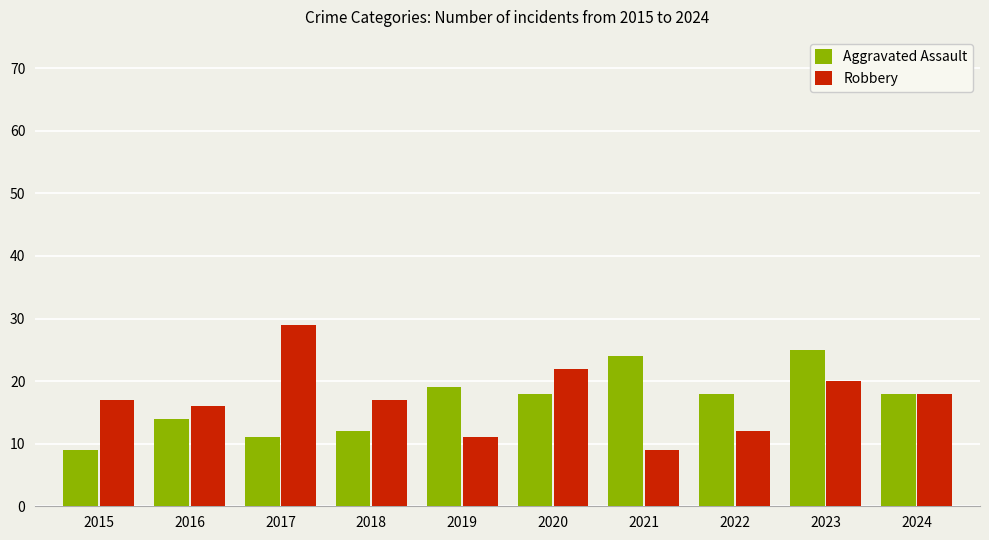

Reading left to right, what are all the values shown in this chart?

Aggravated Assault: 9	14	11	12	19	18	24	18	25	18
Robbery: 17	16	29	17	11	22	9	12	20	18